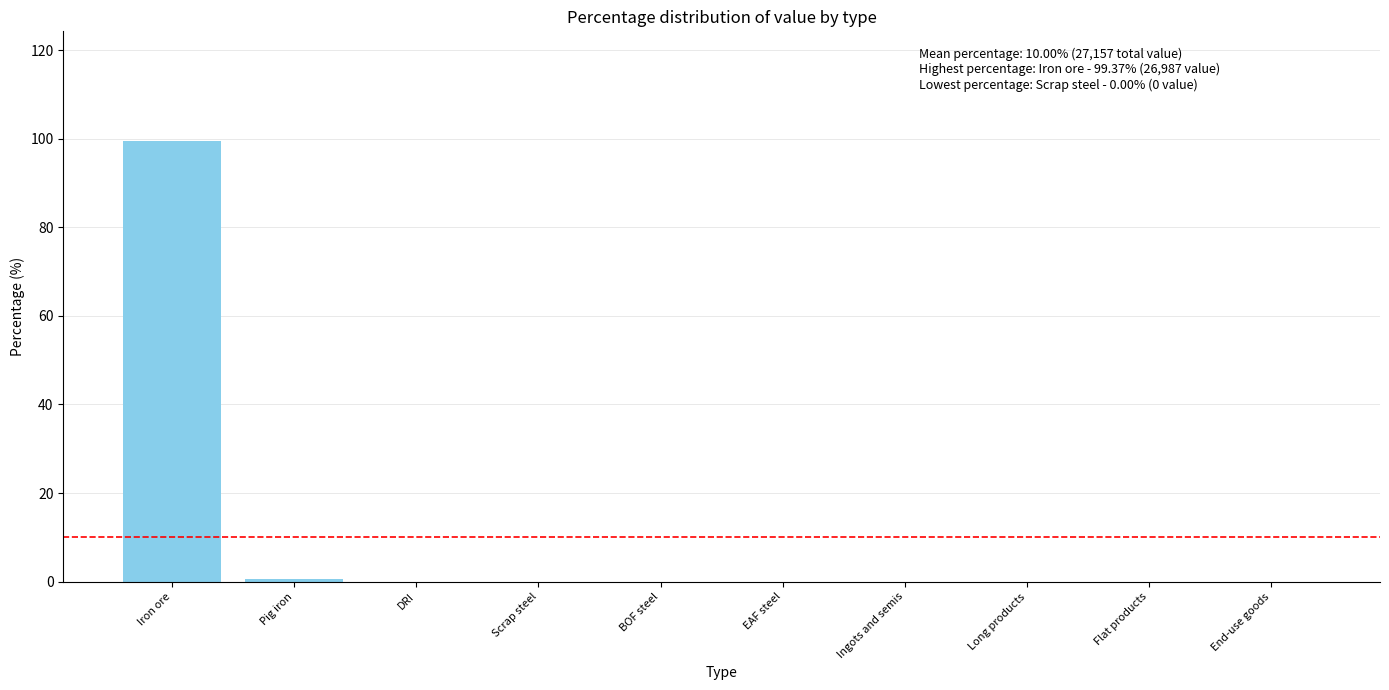

Is it true that the value at Ingots and semis is 0.0?

True